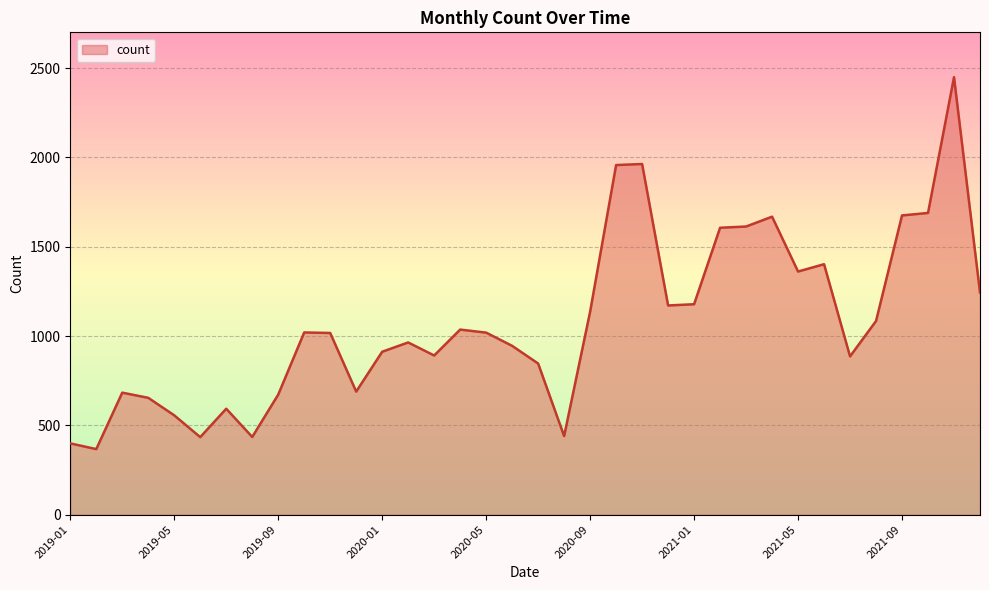

Count the number of data series in this chart.

1